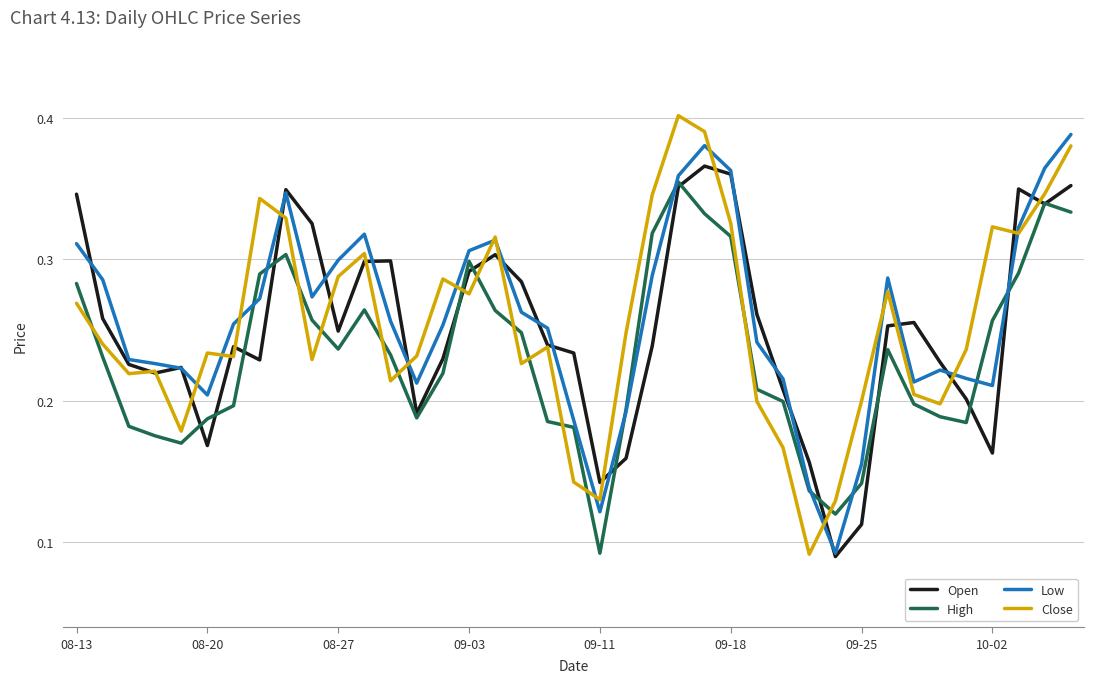

Which series ends up on top after the final intersection of Close and High?

Close